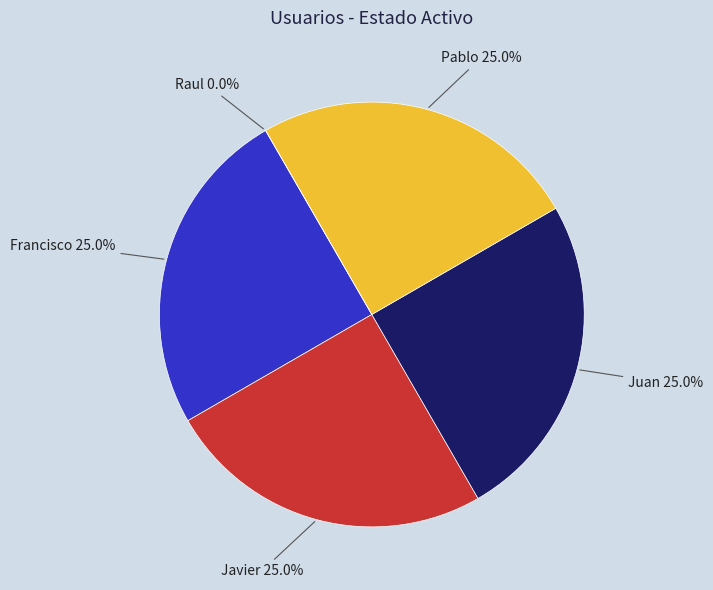

Is the sum of Raul and Pablo greater than half?

No